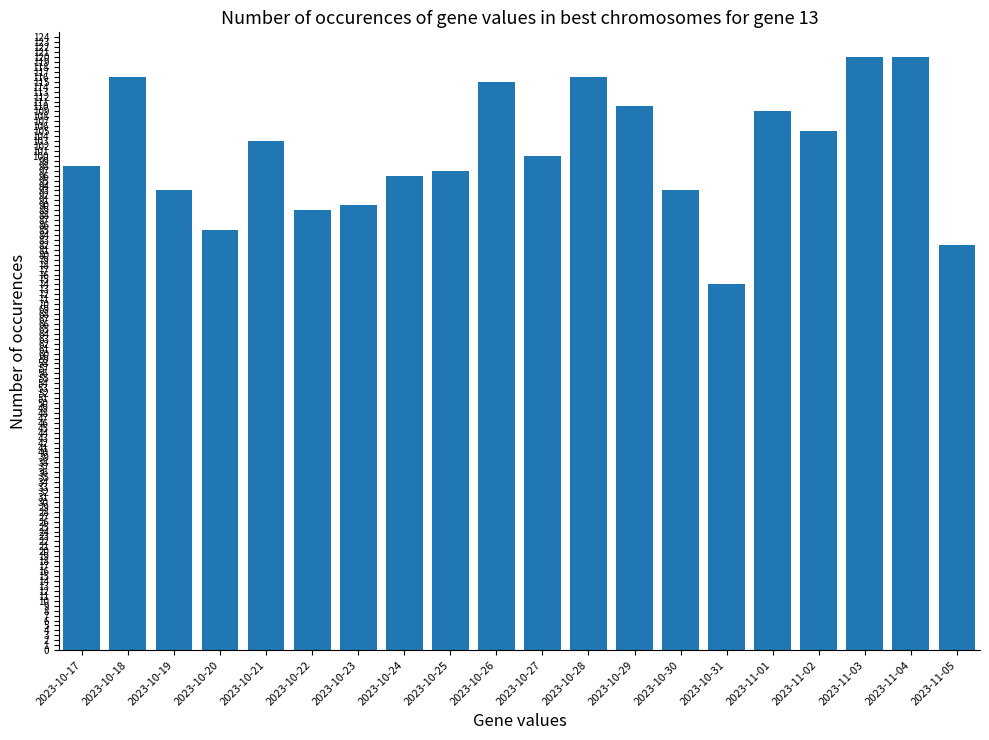

What is the greatest value displayed?

120